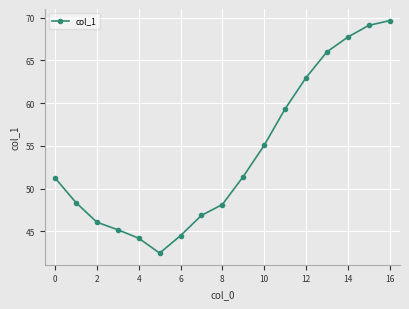

What is the minimum value shown in the chart?

42.5